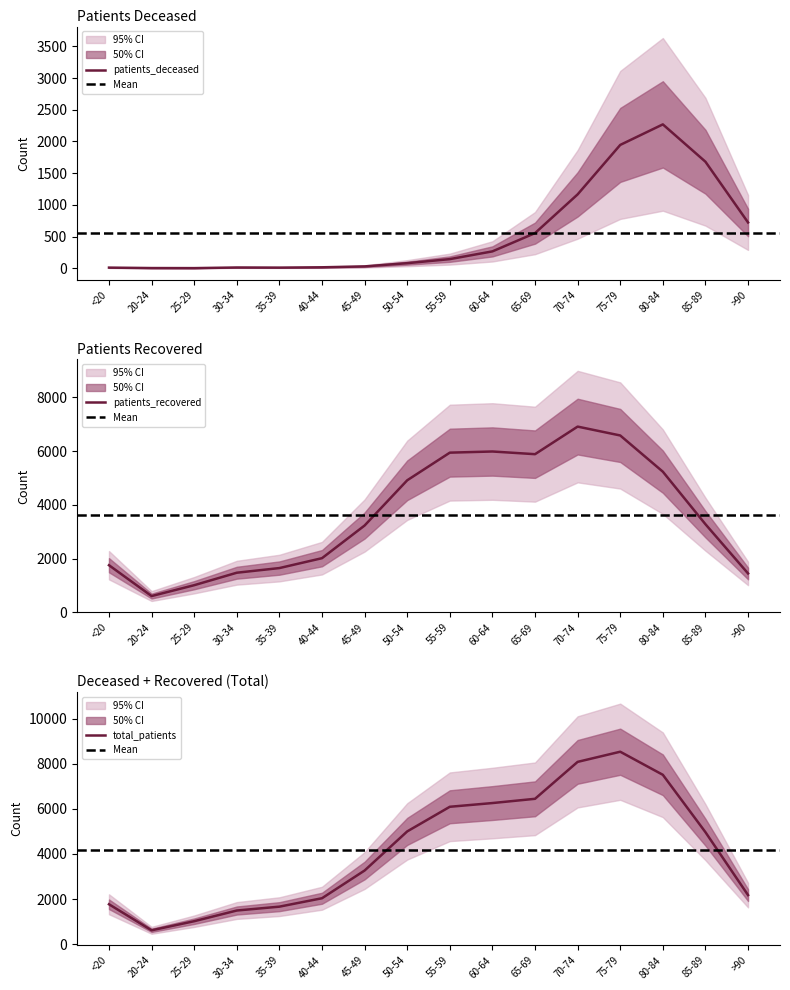

Does the chart display data point markers on the line(s)?

No